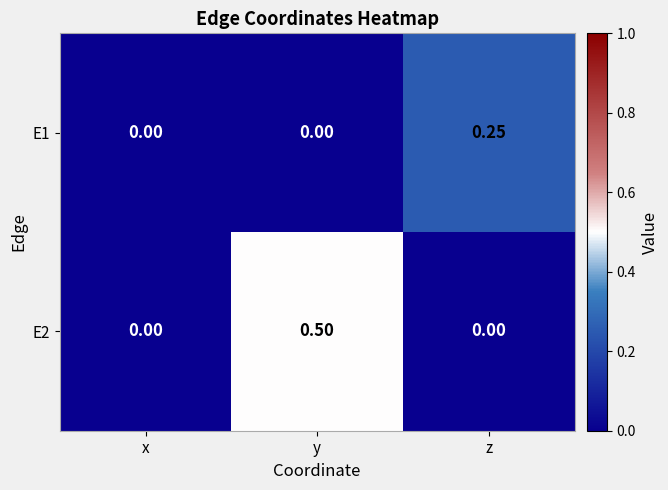

At which category is the sum across all series the highest?

y